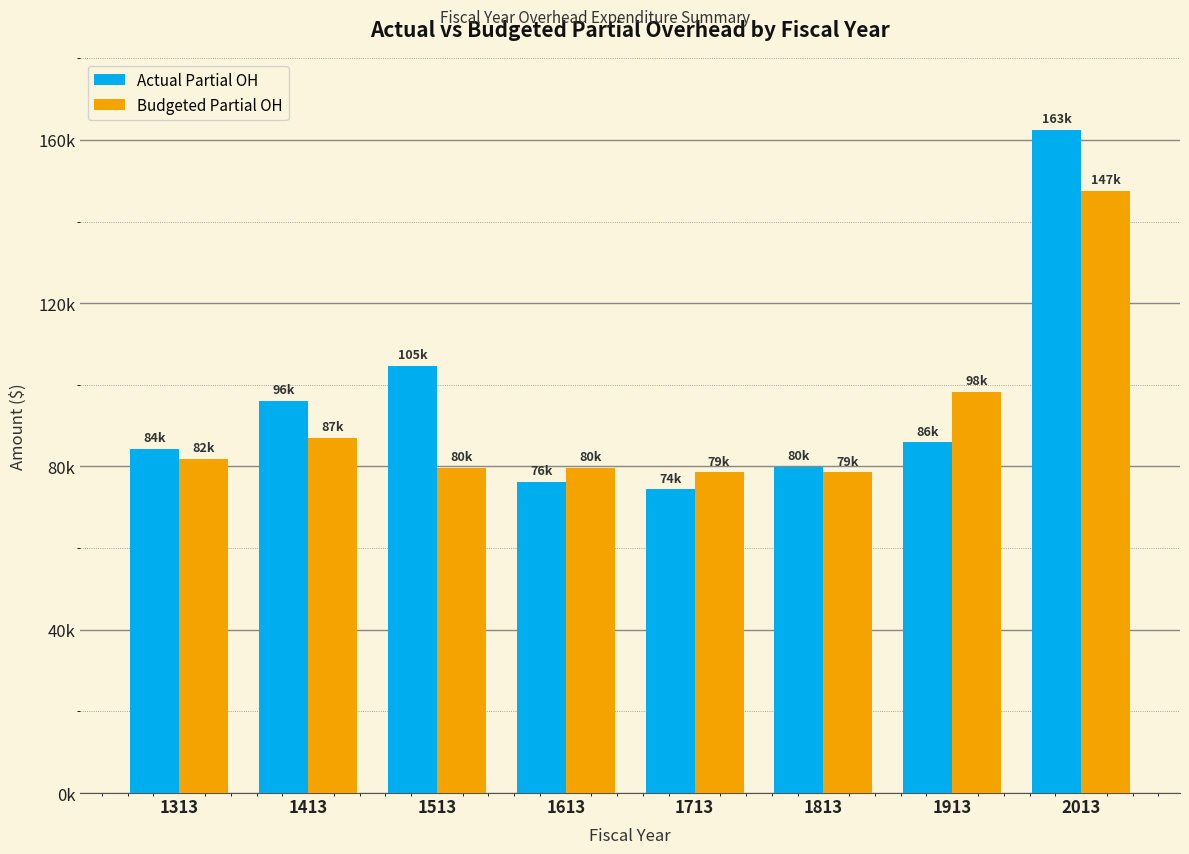

What is the total value across all series at 1413?

183030.6